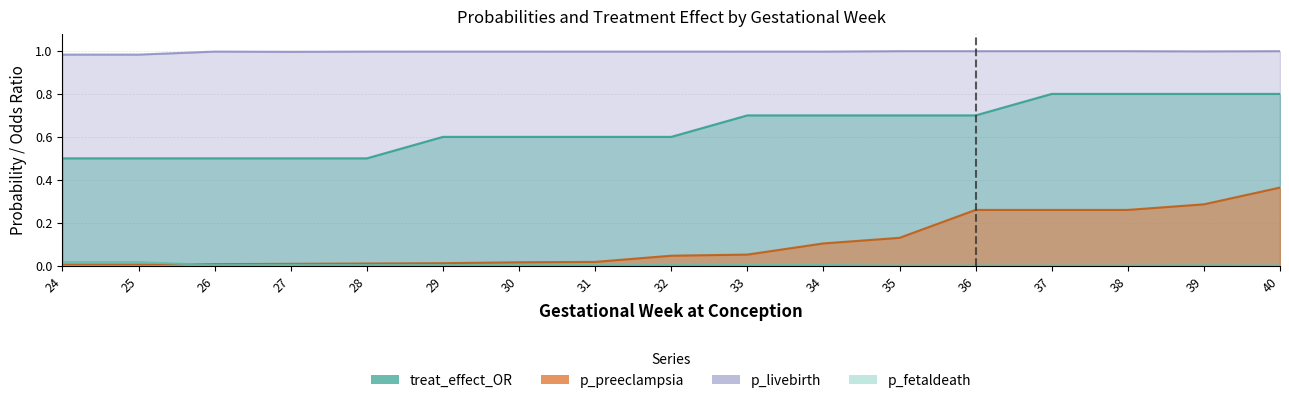

Where is p_preeclampsia nearest to the value 0?

24